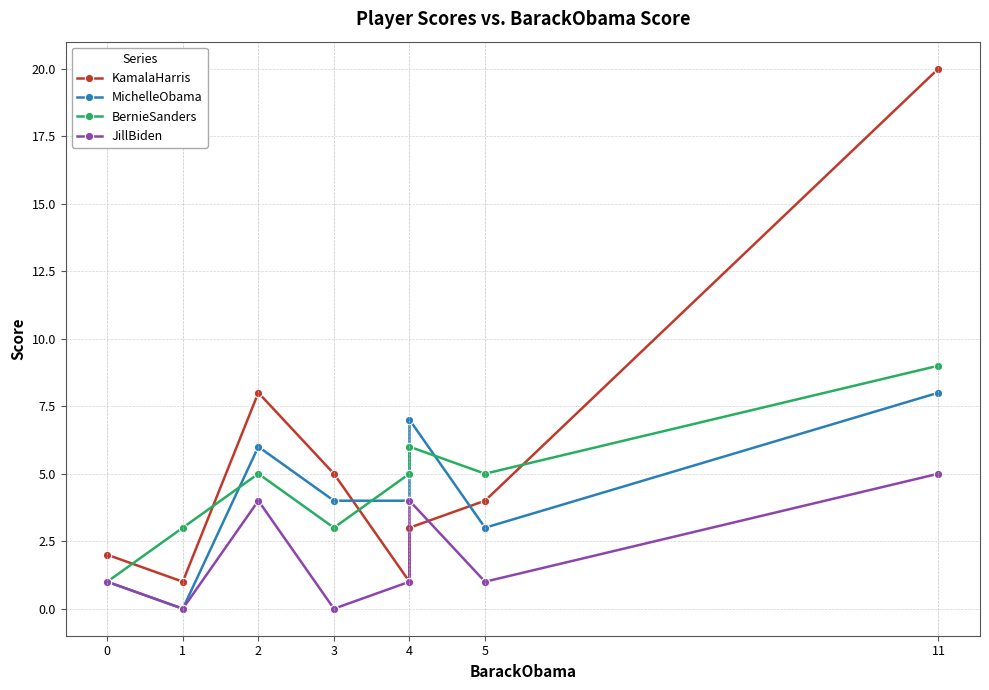

What is the label of the 5th point from the right?

3